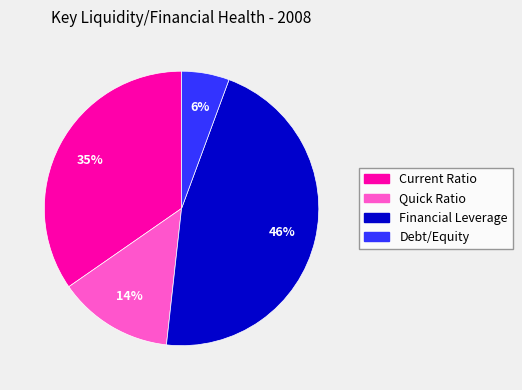

To the nearest percent, what percentage of the pie is Current Ratio?

35%